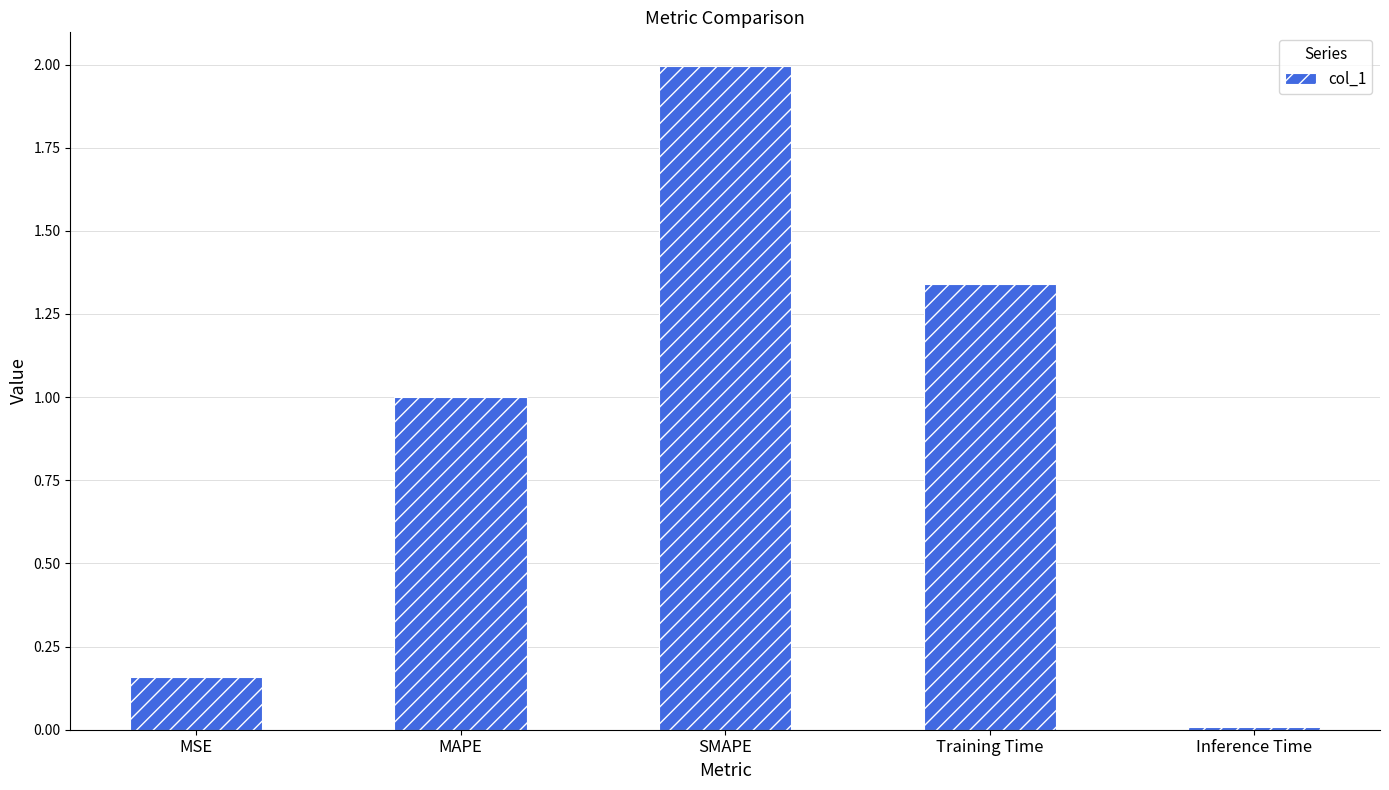

What is the change in value from MAPE to Training Time?

+0.3